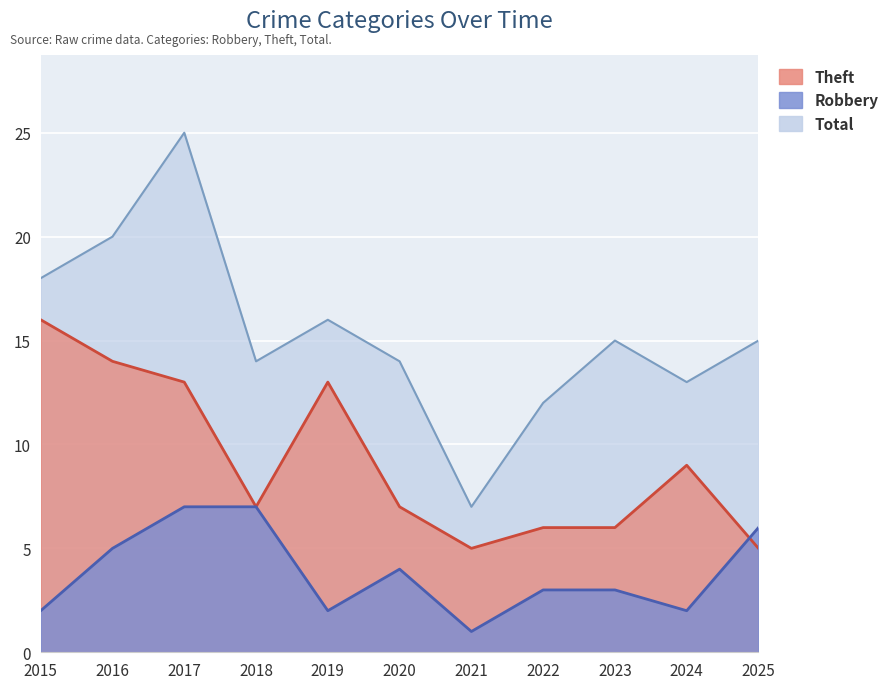

Reading right to left, transcribe all the data shown in this chart.

Robbery: 2025=6	2024=2	2023=3	2022=3	2021=1	2020=4	2019=2	2018=7	2017=7	2016=5	2015=2
Theft: 2025=5	2024=9	2023=6	2022=6	2021=5	2020=7	2019=13	2018=7	2017=13	2016=14	2015=16
Total: 2025=15	2024=13	2023=15	2022=12	2021=7	2020=14	2019=16	2018=14	2017=25	2016=20	2015=18